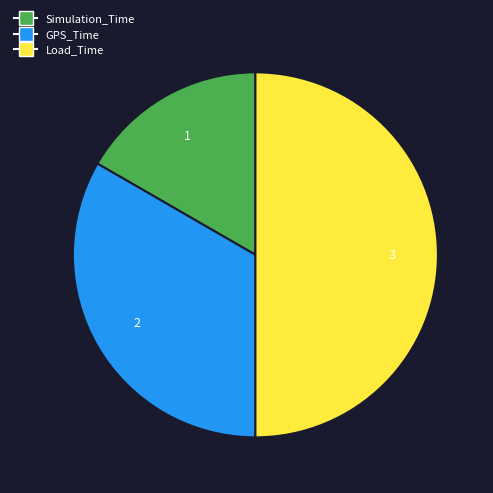

Which has a higher value, Simulation_Time or Load_Time?

Load_Time